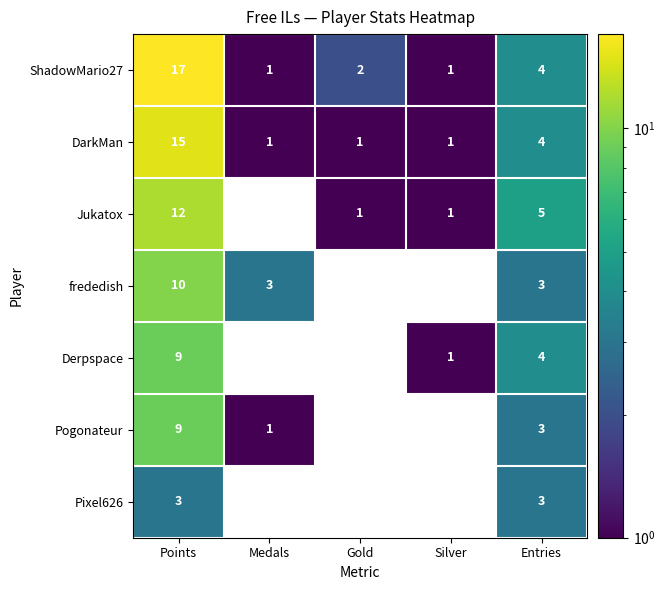

What is the total value across all series at Points?

75